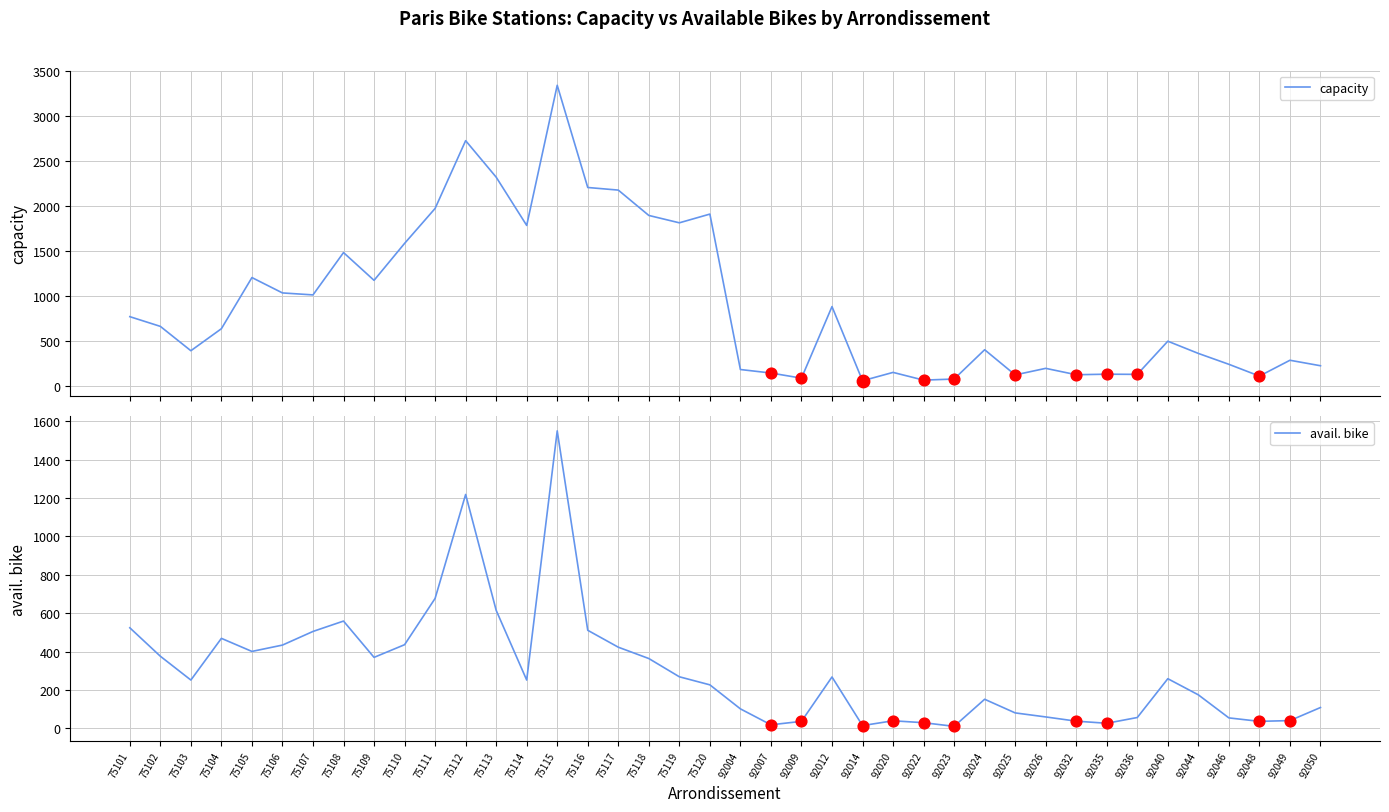

Which series contains the highest Y value?

capacity